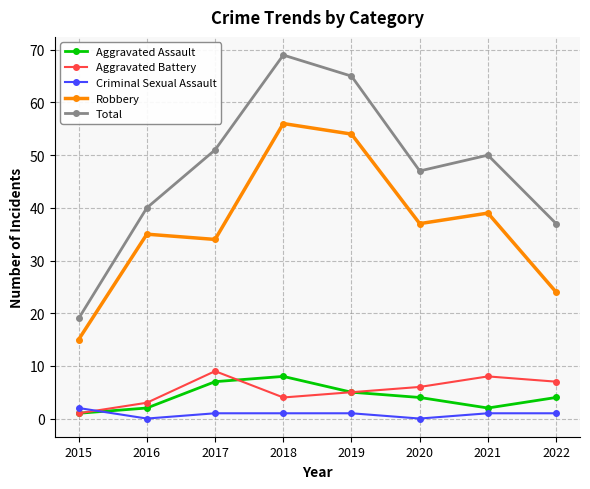

Which series has the largest range (max minus min)?

Total